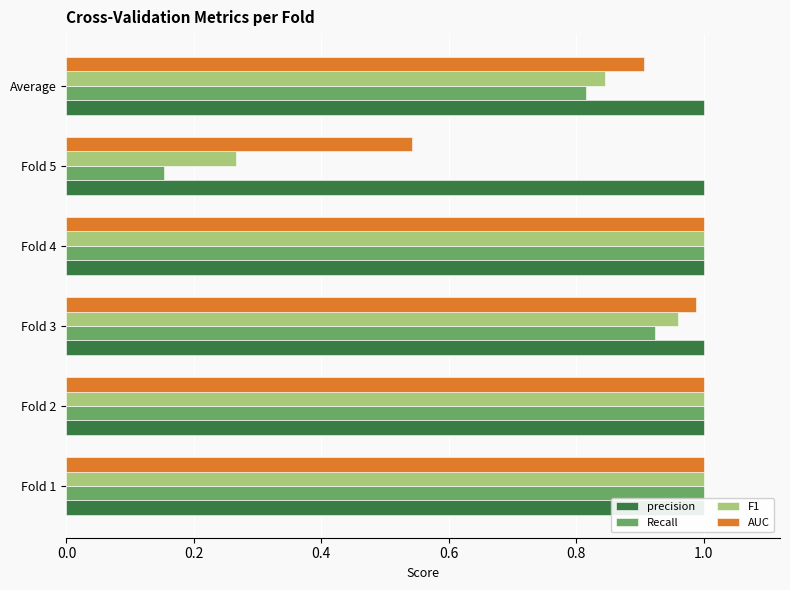

What position from the right is 0.2?

5